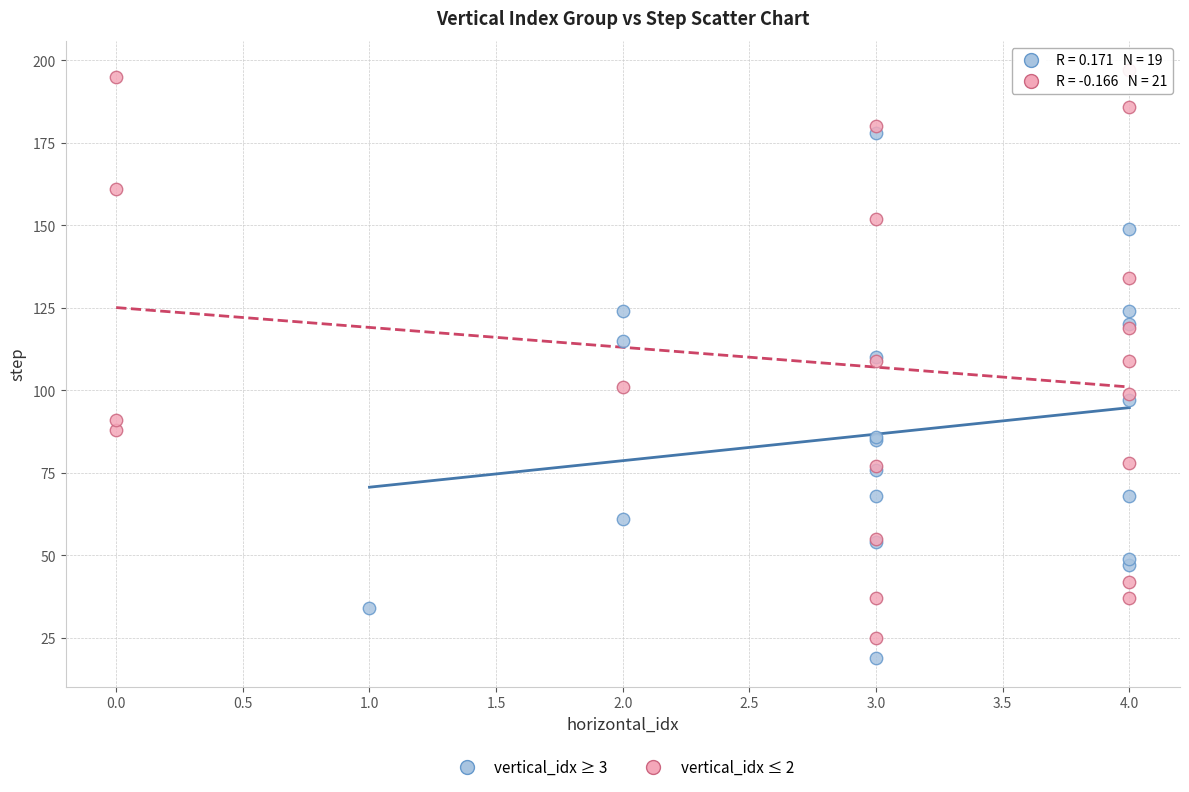

Which series reaches the maximum Y coordinate?

vertical_idx ≤ 2